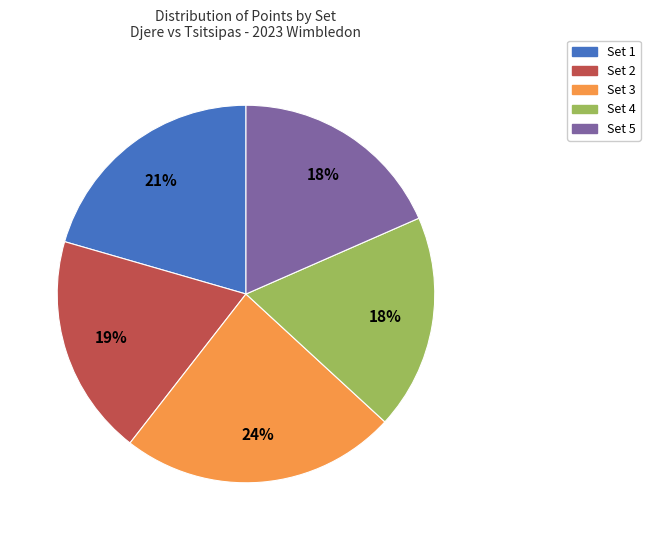

What is the largest slice in the pie chart?

Set 3